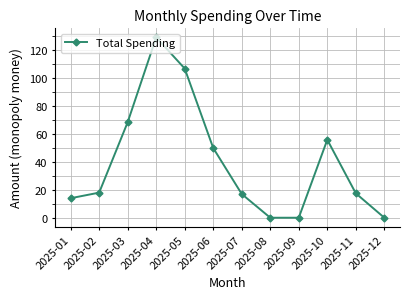

Count the number of data series in this chart.

1